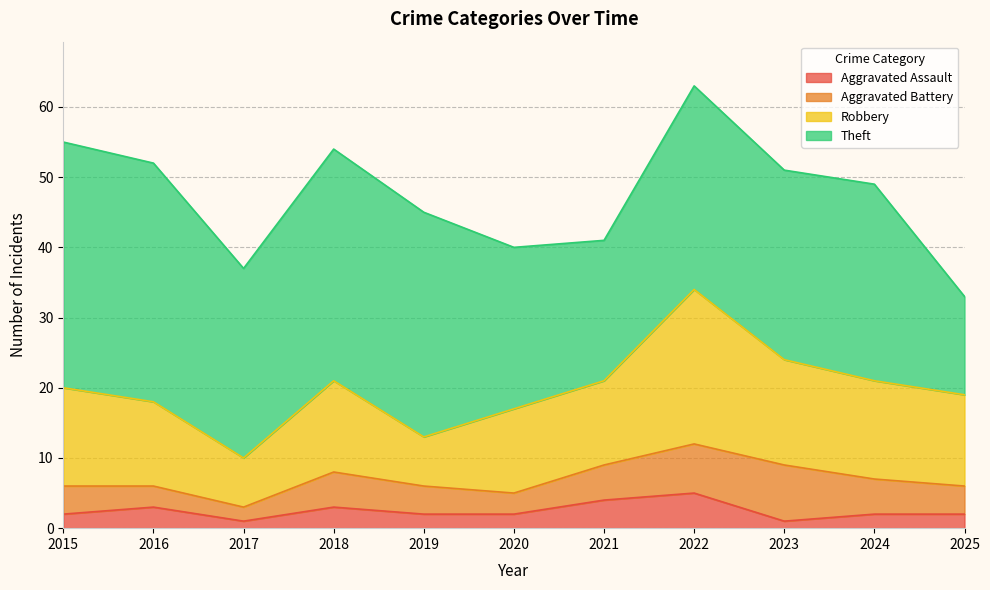

True or false: Theft and Aggravated Assault cross at least once.

False